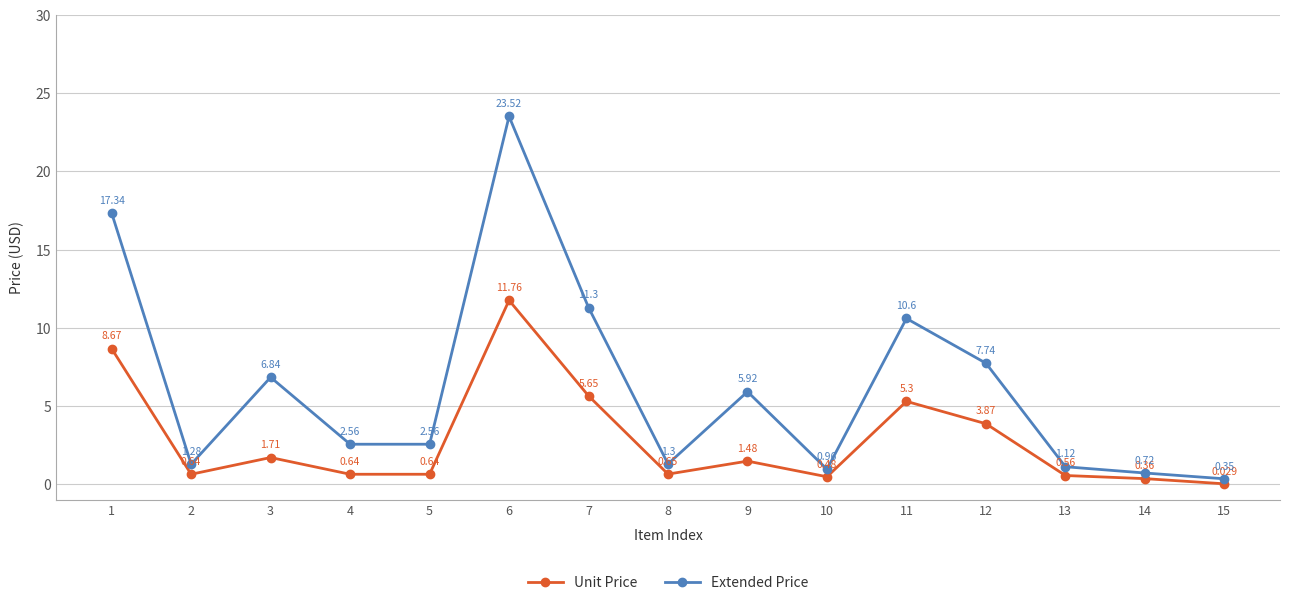

Between 8 and 12, which series saw the biggest shift?

Extended Price